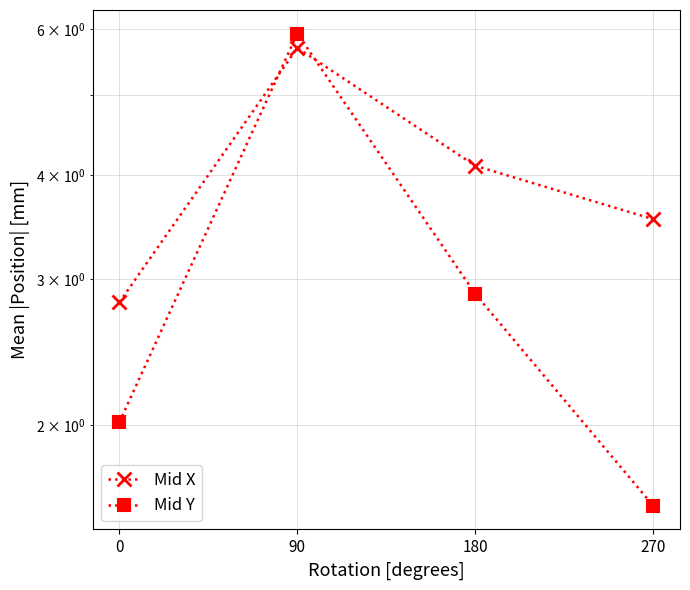

What is the value of the Mid X point at the 4th from the left?

3.5